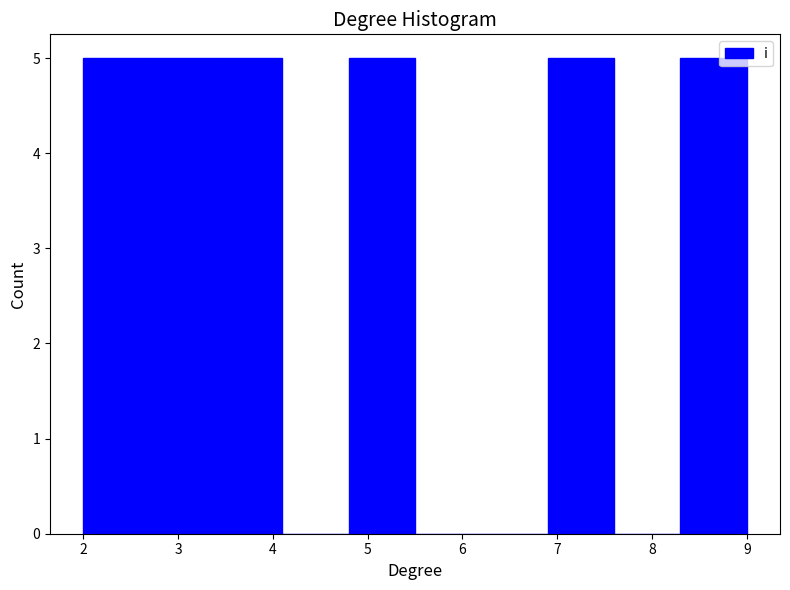

How tall is the bar that spans 8.3 to 9.0 on the x-axis? The values are not printed on the chart, so give them approximately, as read against the axis.

5